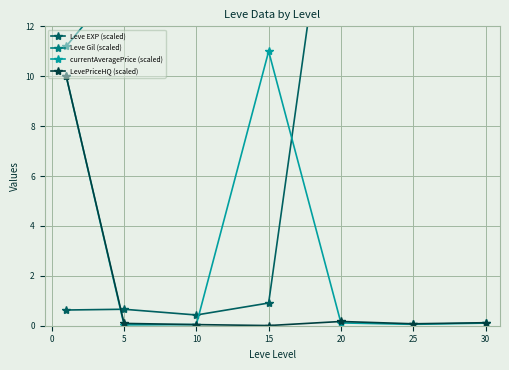

Is it true that currentAveragePrice (scaled) equals 0.0 at 10?

True